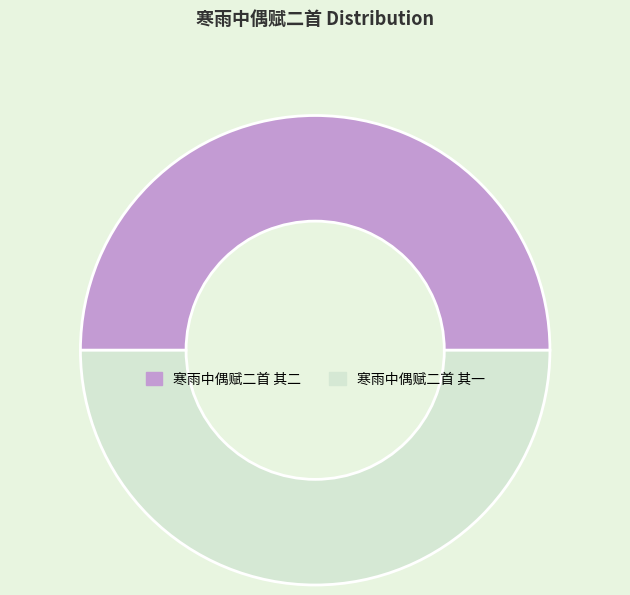

Combined, do 寒雨中偶赋二首 其一 and 寒雨中偶赋二首 其二 account for over 50%?

Yes